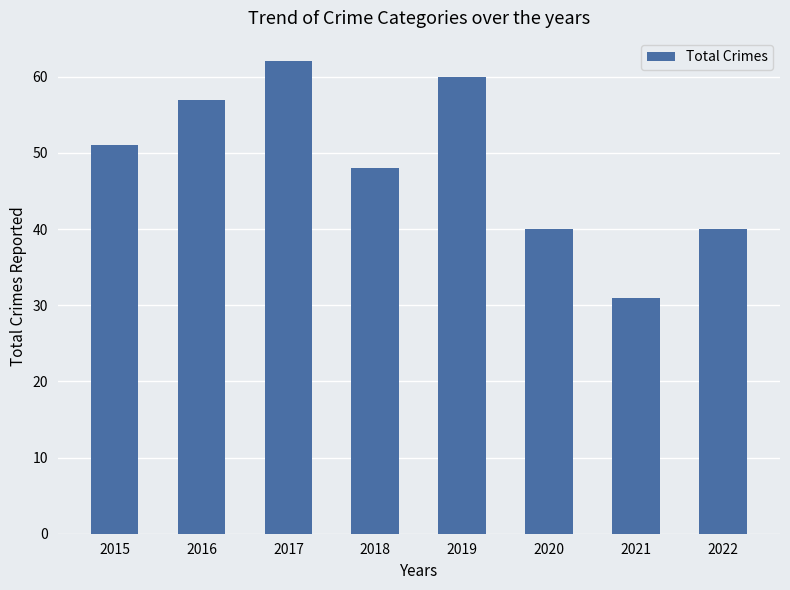

How many bars are there in total?

8